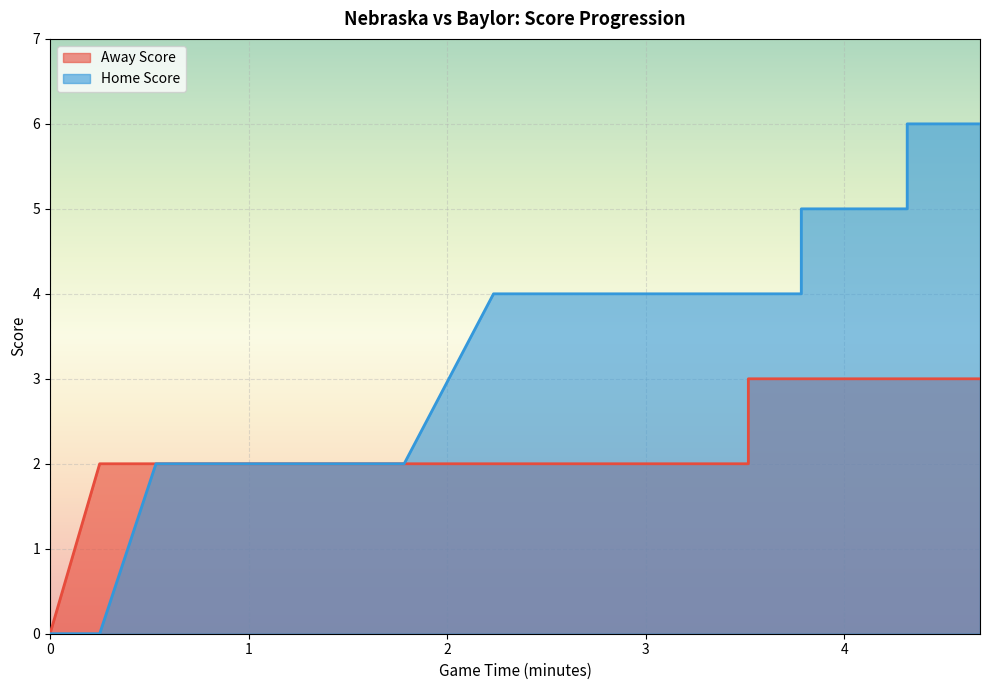

Is it true that Away Score equals 4 at 32?

False